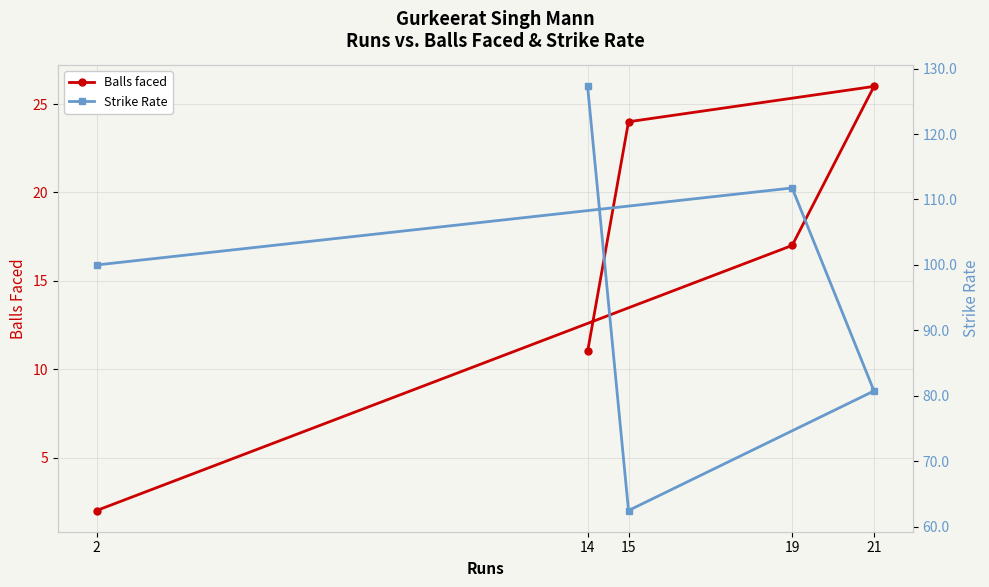

Reading left to right, transcribe all the data shown in this chart.

Balls faced: 2.0	17.0	26.0	24.0	11.0
Strike Rate: 100.0	111.8	80.8	62.5	127.3